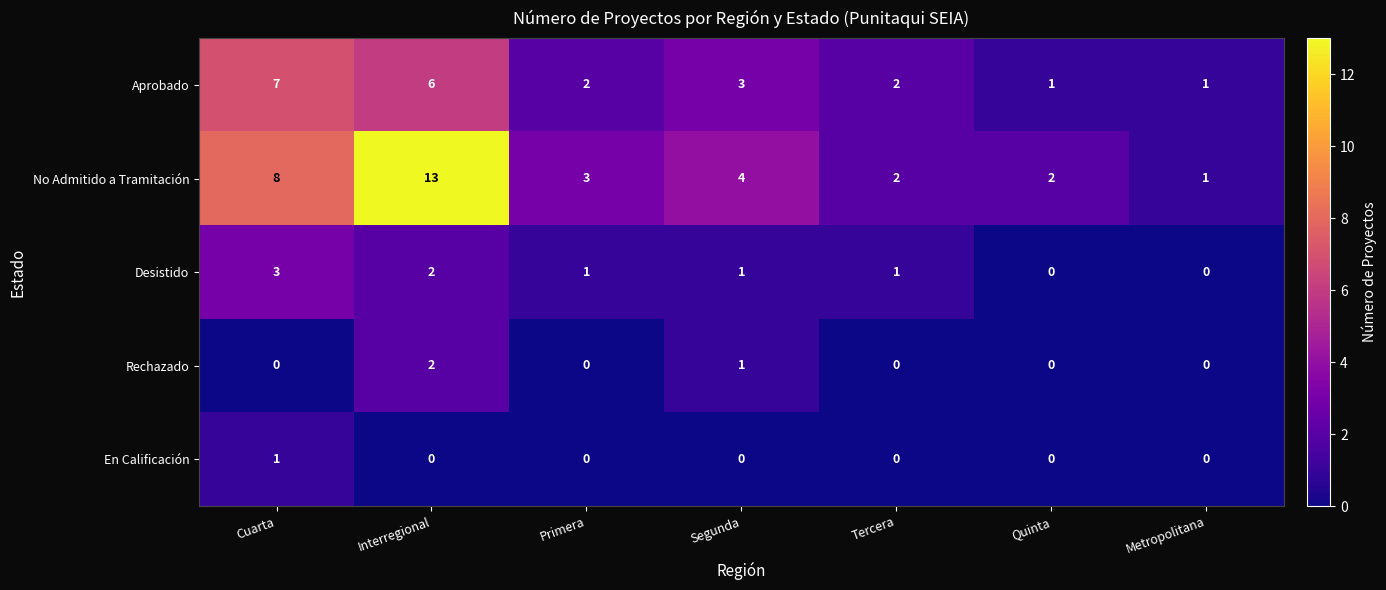

The value of No Admitido a Tramitación at Quinta is 2. True or false?

True